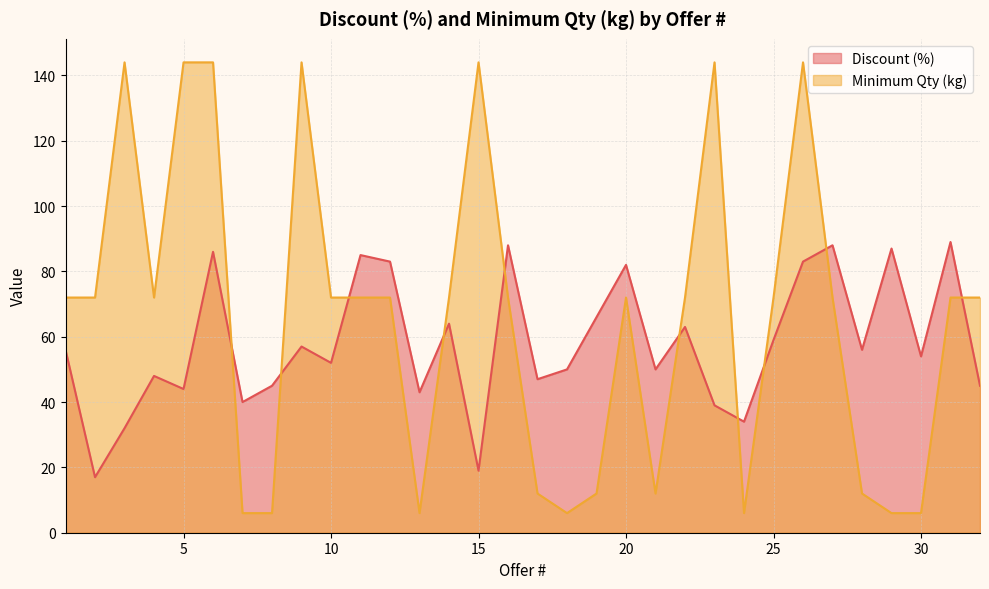

At which category does Discount (%) reach its first local peak?

4